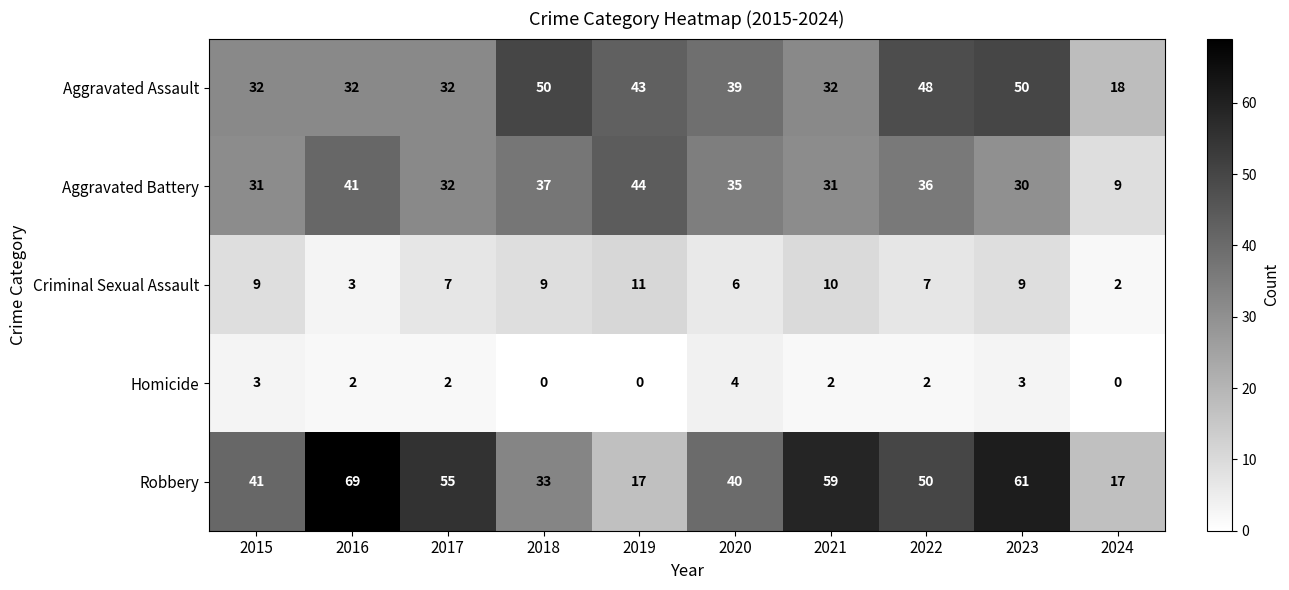

What is the sum of the Homicide values at 2020 and 2019?

4